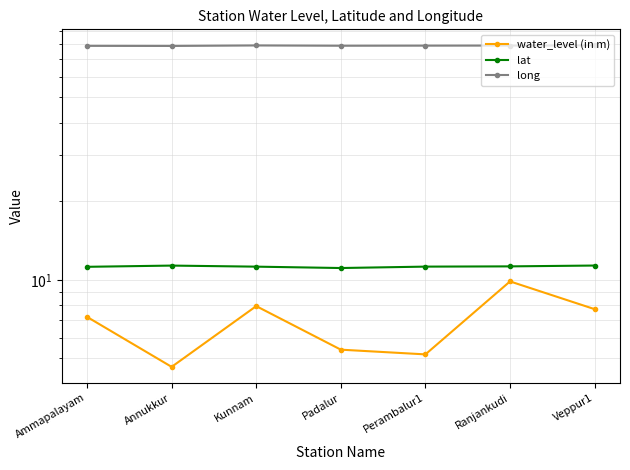

What is the difference between the maximum and minimum values in the water_level (in m) series?

5.2